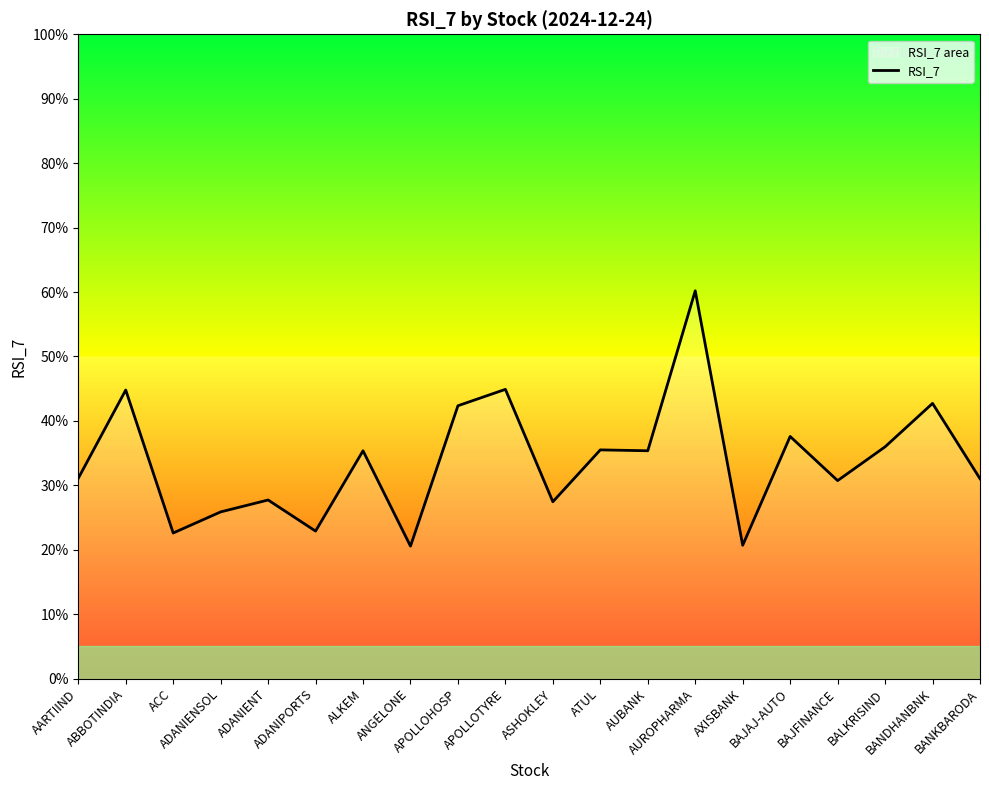

Reading left to right, transcribe all the data shown in this chart.

31.1	44.8	22.6	25.9	27.7	22.9	35.4	20.6	42.4	44.9	27.5	35.5	35.4	60.2	20.7	37.6	30.7	36.0	42.7	31.0